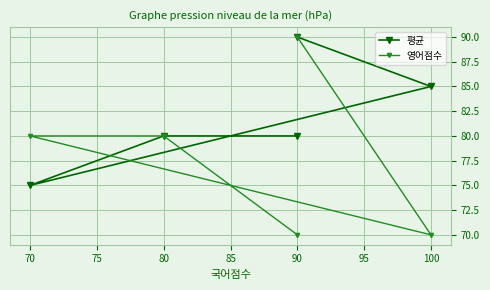

Count the 영어점수 values in the range 70 to 80.

4